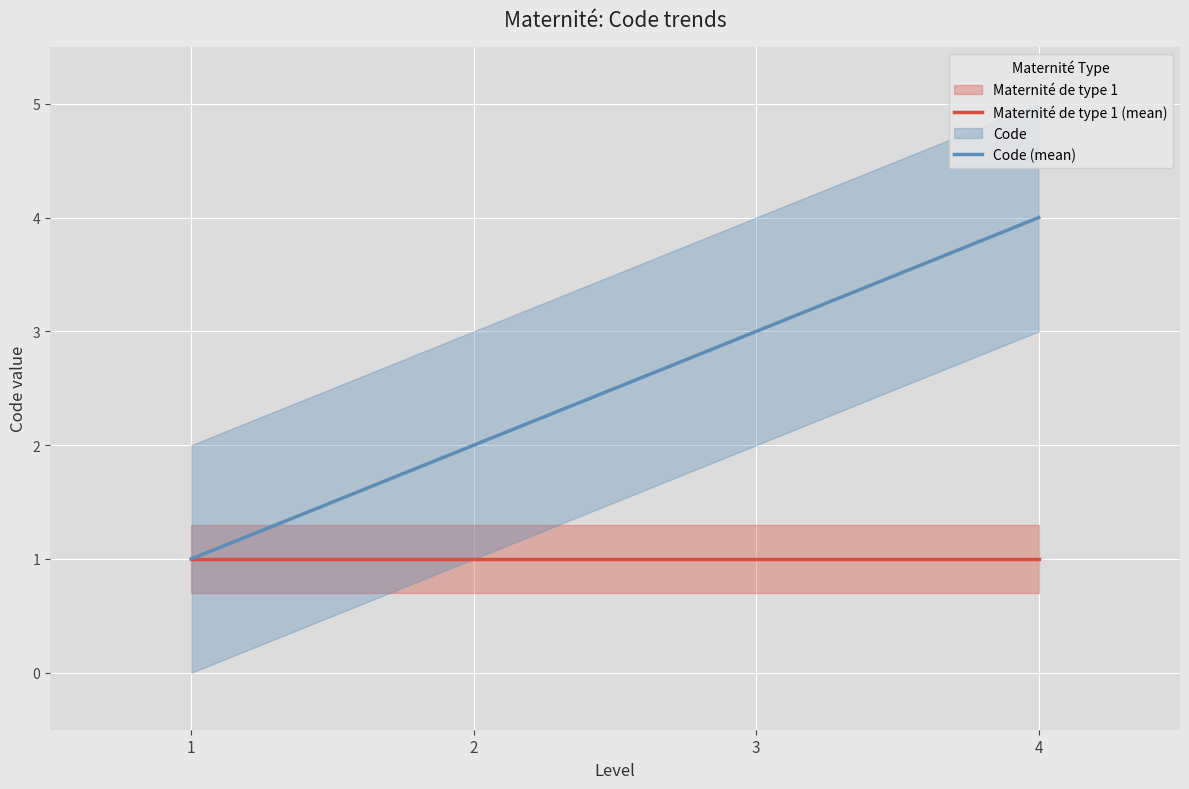

What is the difference between the maximum and minimum values in the Code (mean) series?

3